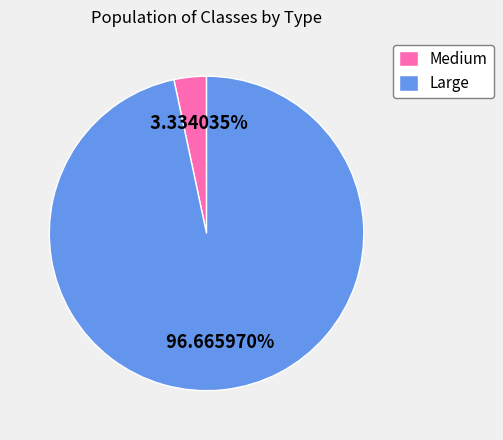

To the nearest percent, what is the difference between the largest and smallest slice percentages?

93%